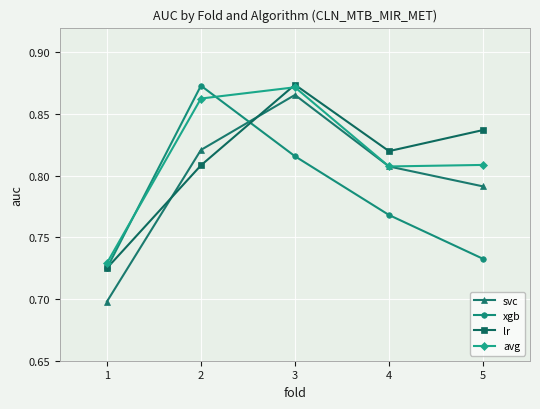

How many avg values are between 0 and 1?

5